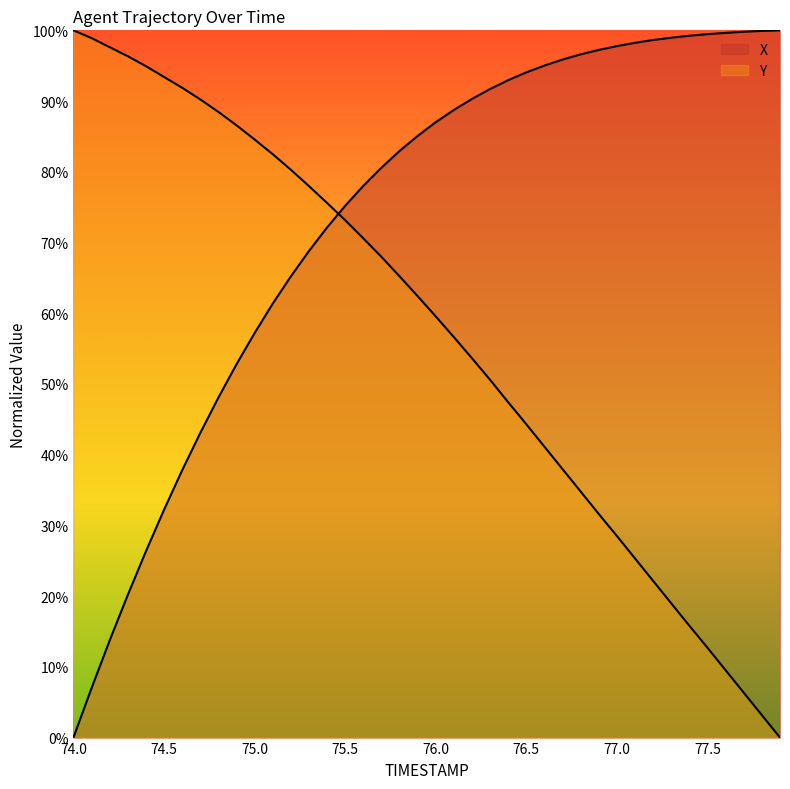

Between 77.4 and 77.6, which is larger?

77.6